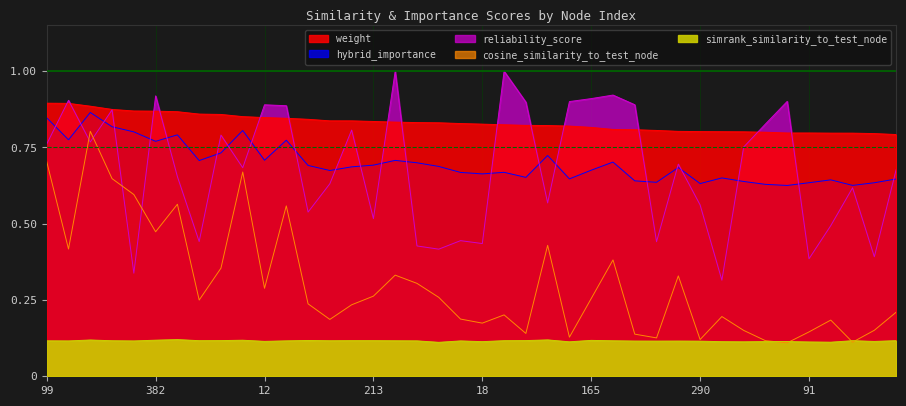

What is the value of the weight point at the 28th from the left?

0.8